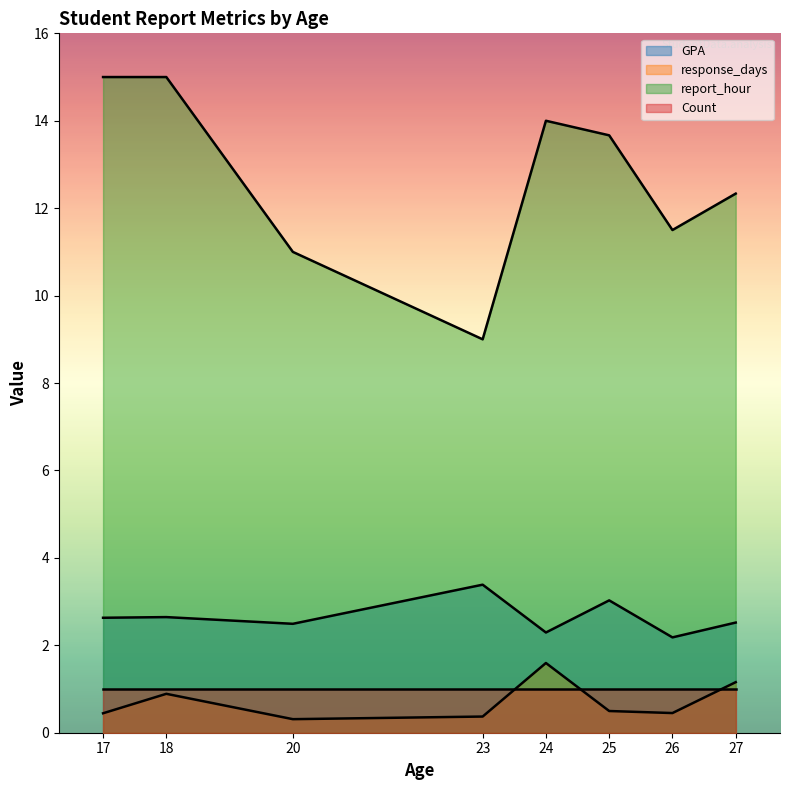

How many lines are shown in the chart?

4